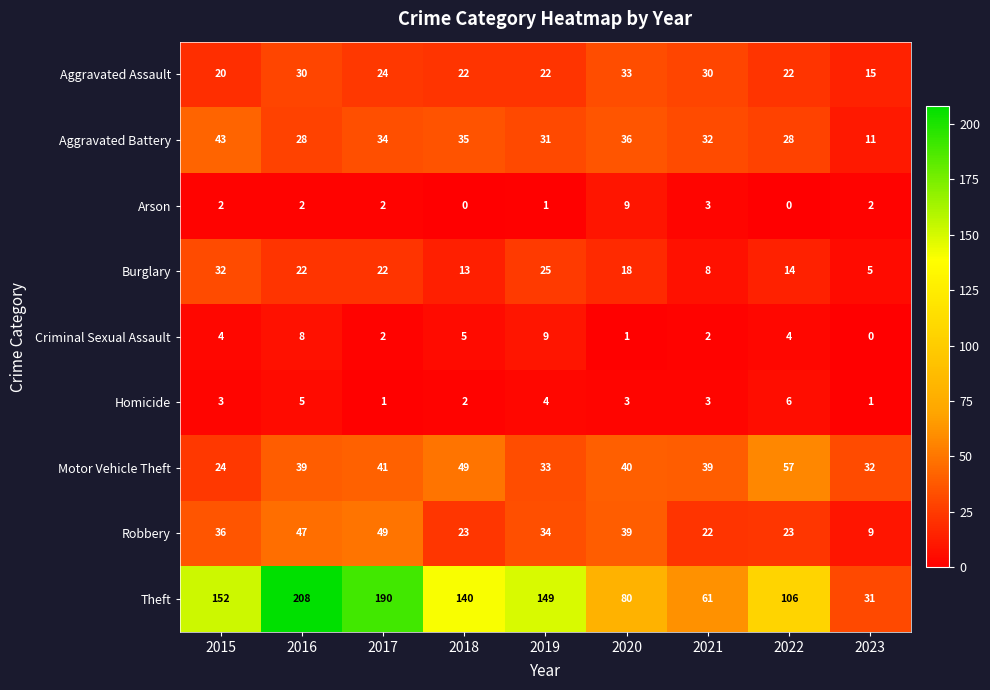

Which category has the highest value across all series?

2016